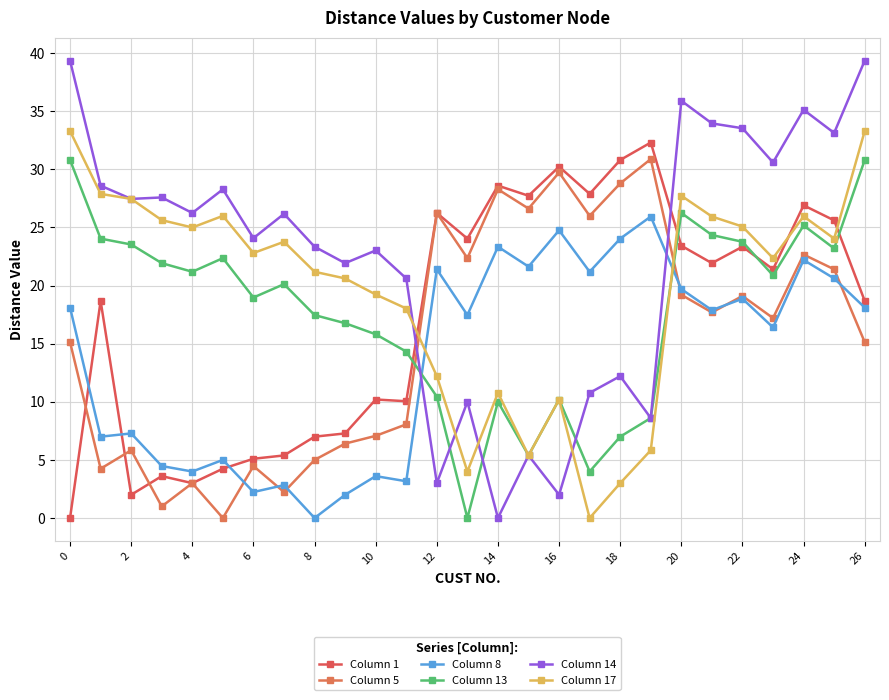

How many intersections are there between Column 1 and Column 5?

3